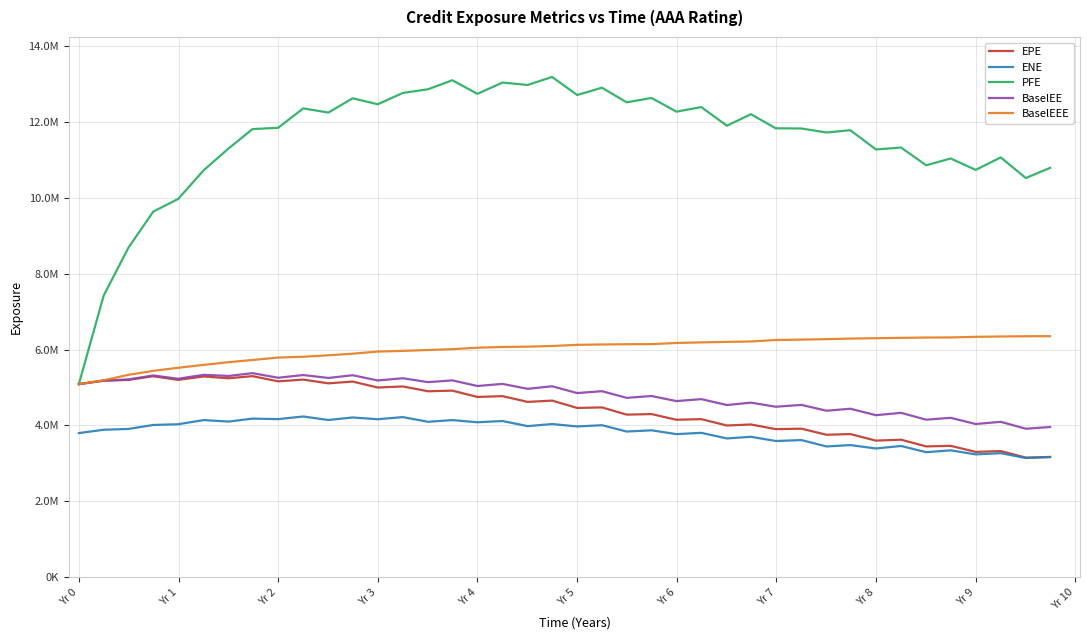

Does the chart have visible grid lines?

Yes